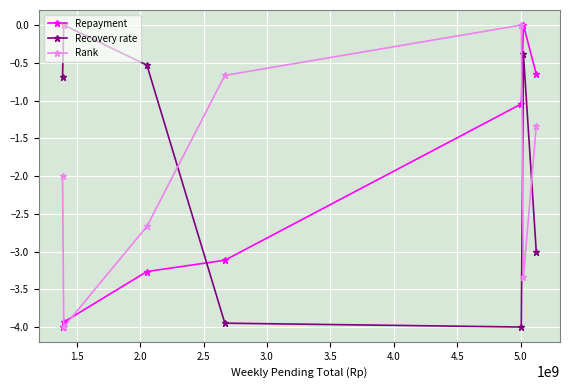

How many intersections are there between Recovery rate and Repayment?

1